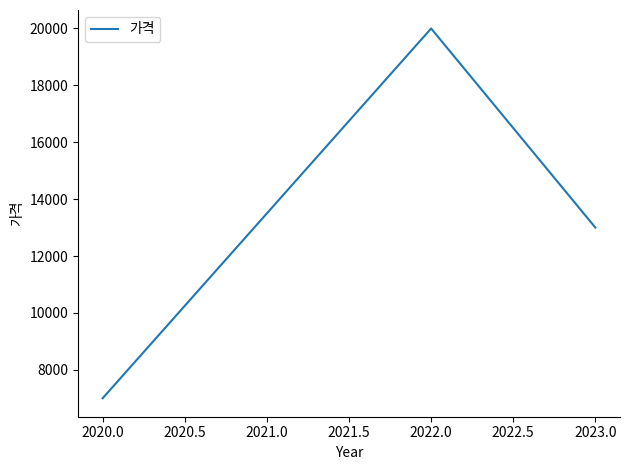

The chart shows a value of 7000 at 2020.0. True or false?

True